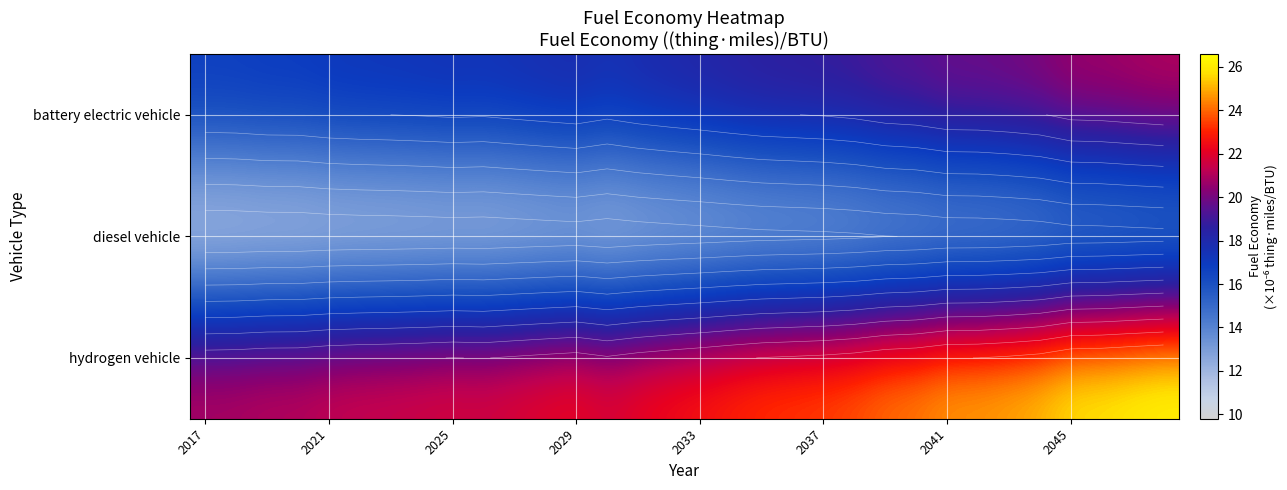

Rank the series by their maximum value, from lowest to highest.

diesel vehicle, battery electric vehicle, hydrogen vehicle